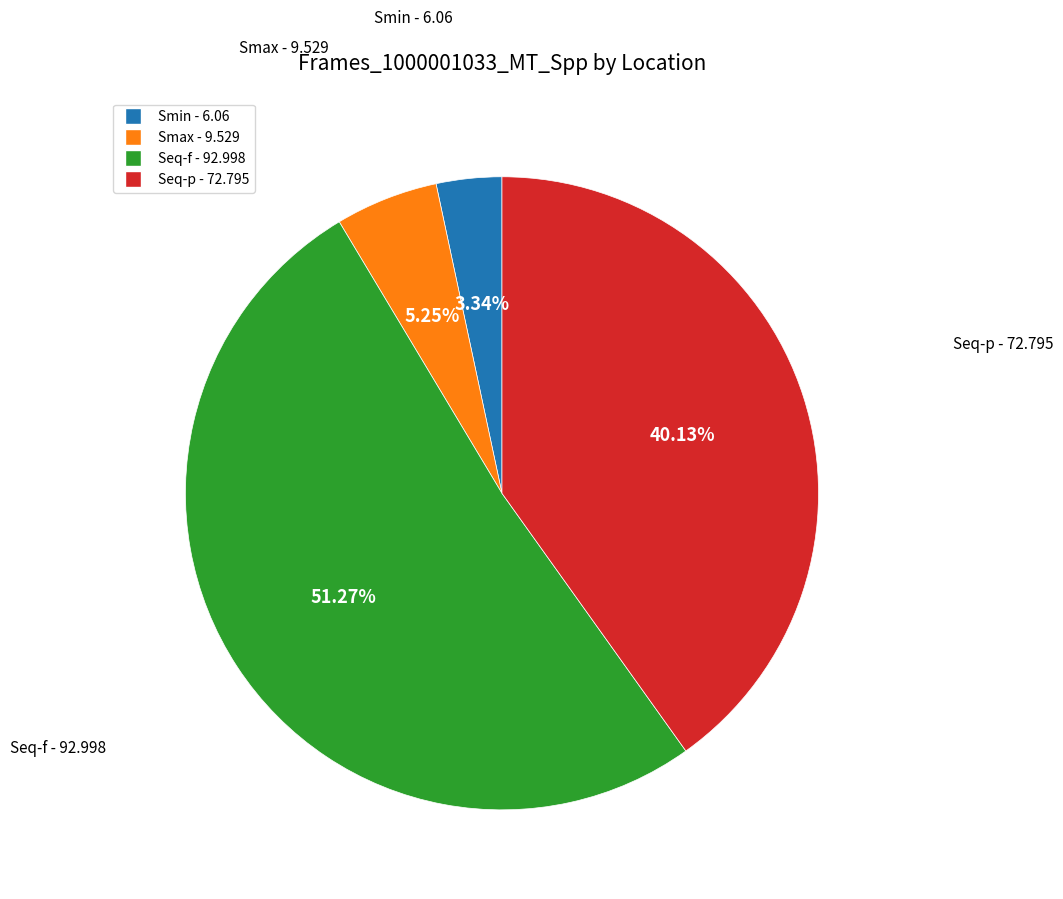

Which has a higher value, Seq-f or Seq-p?

Seq-f